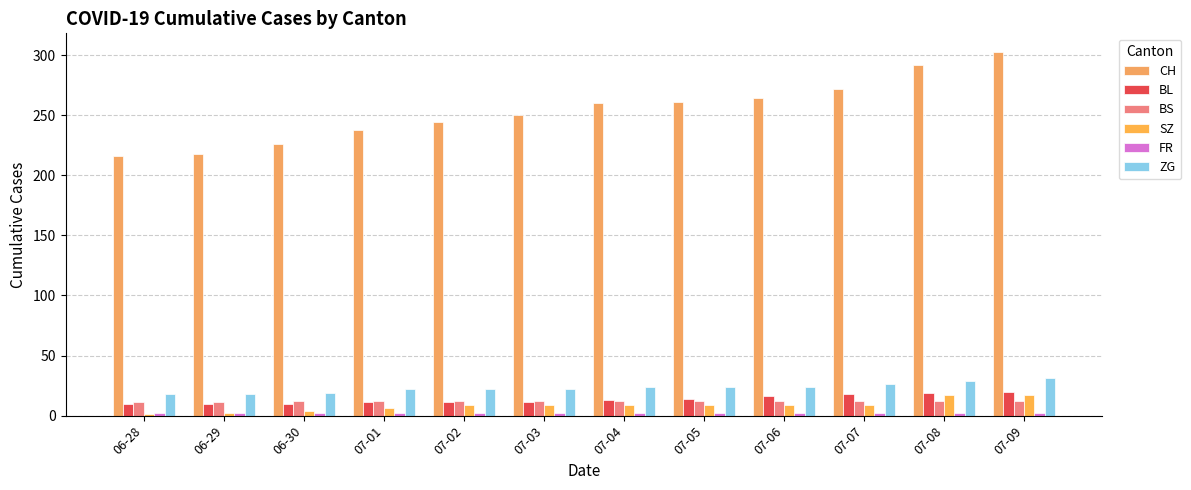

What is the difference between the maximum and minimum values in the SZ series?

16